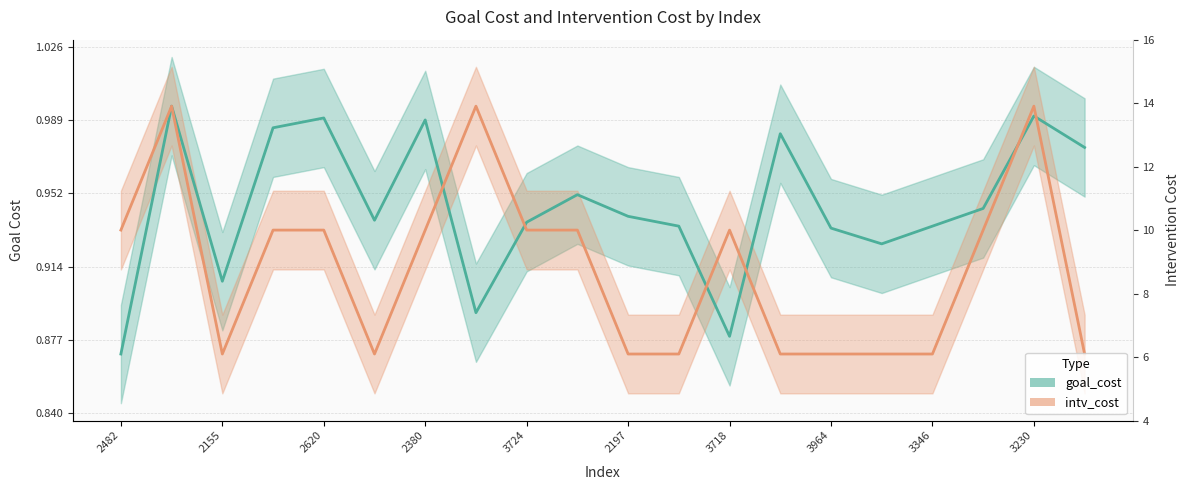

How many lines are shown in the chart?

2